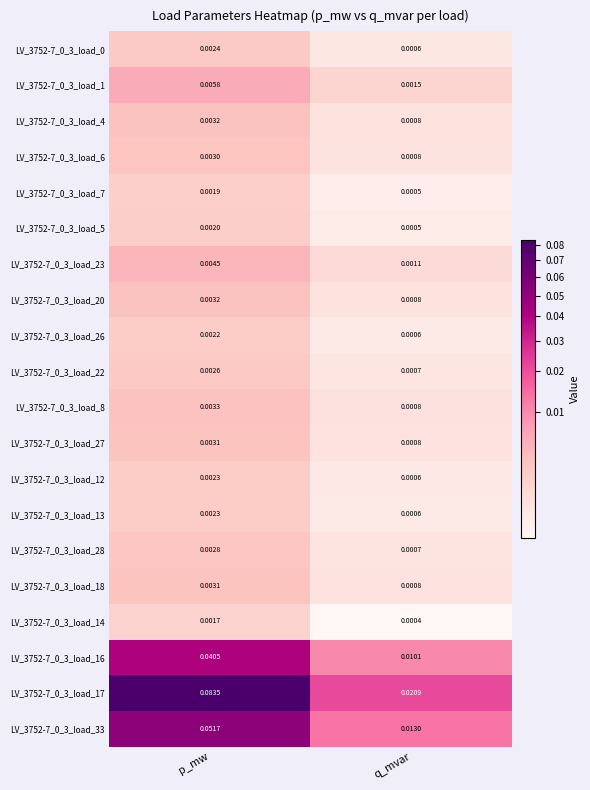

At which category does the chart reach its minimum across all series?

q_mvar